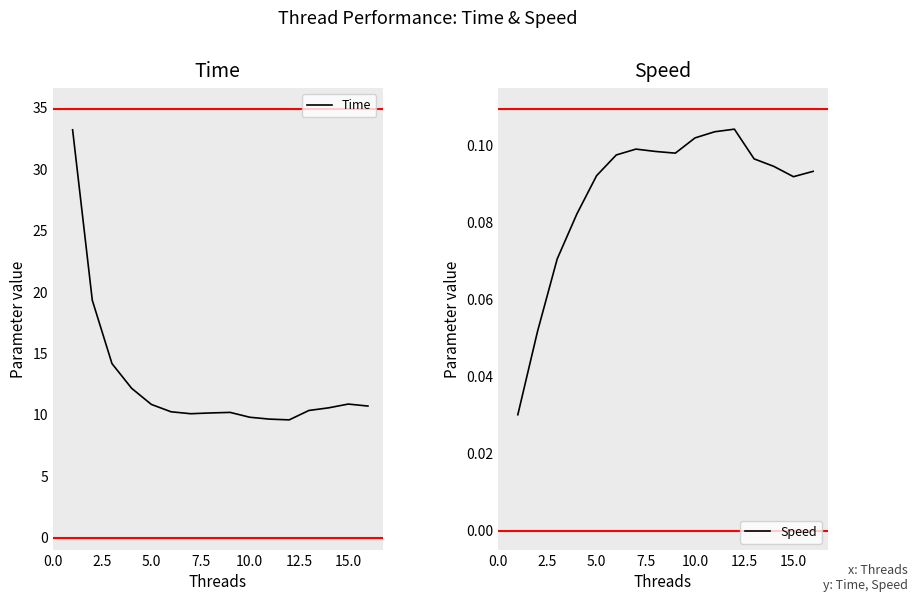

Count the number of categories in the chart.

16